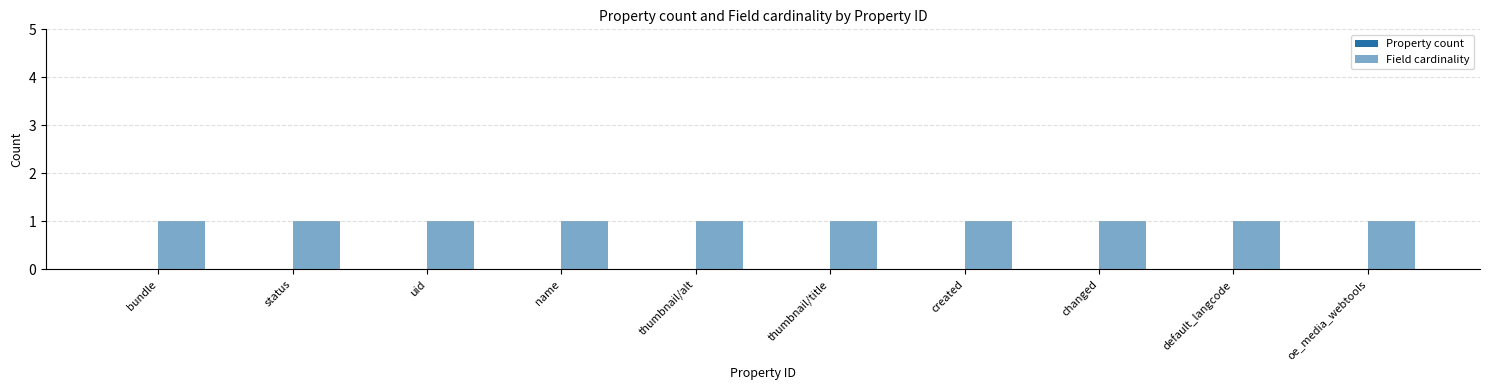

The value of Field cardinality at oe_media_webtools is 1. True or false?

True